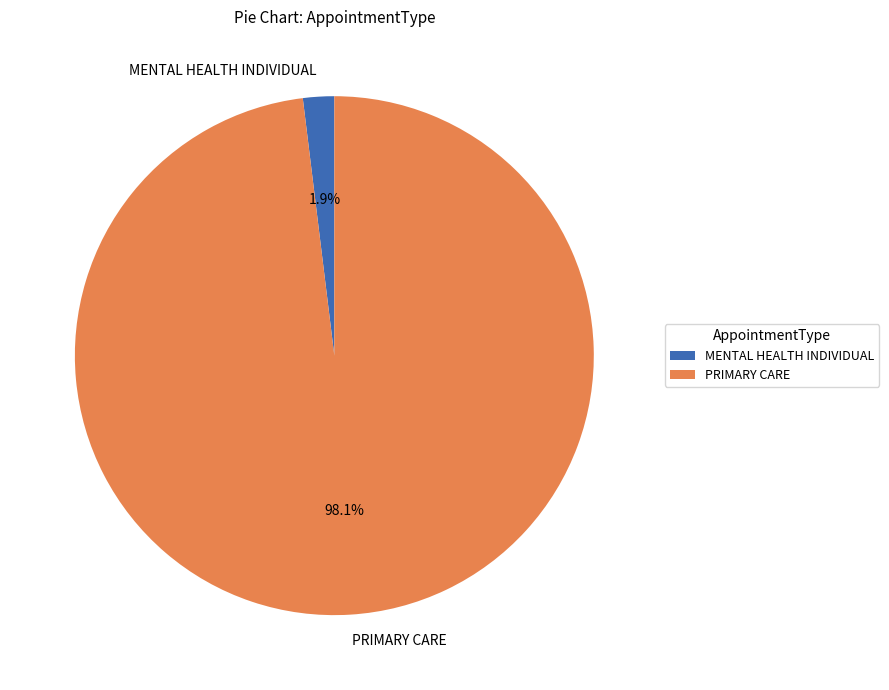

Combined, what portion of the pie is MENTAL HEALTH INDIVIDUAL and PRIMARY CARE?

100.0%